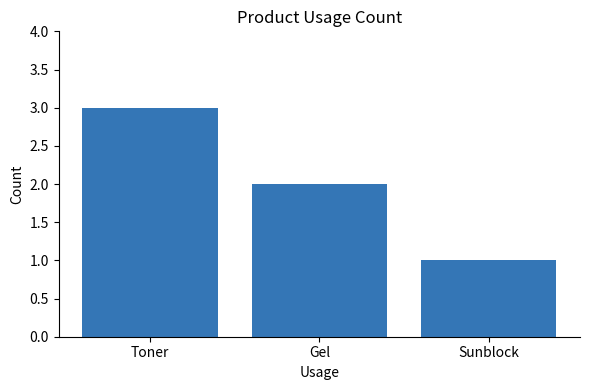

What is the change in value from Toner to Sunblock?

-2